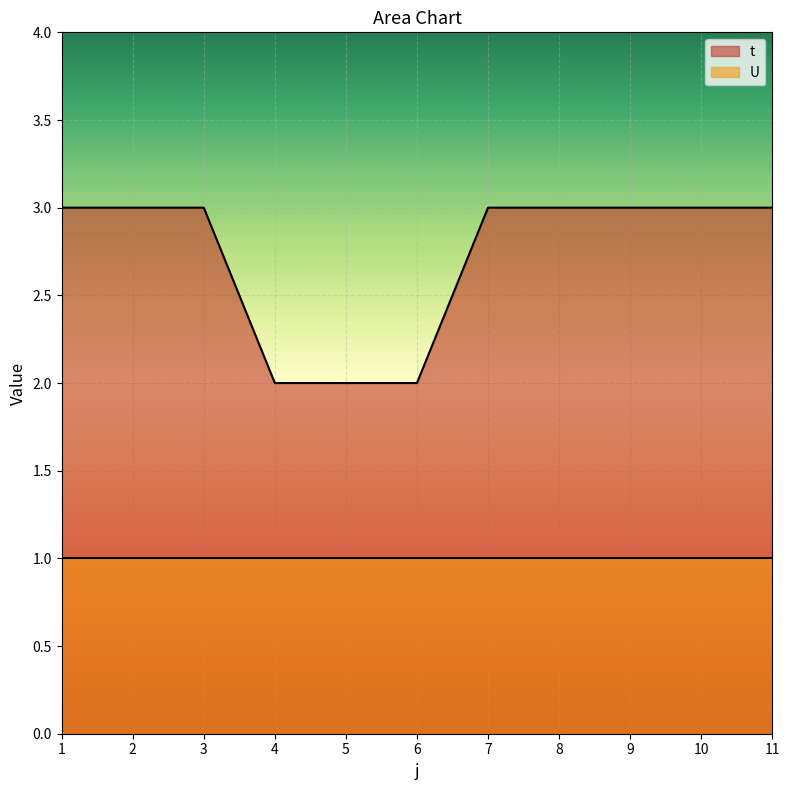

What is the minimum value shown in the chart?

1